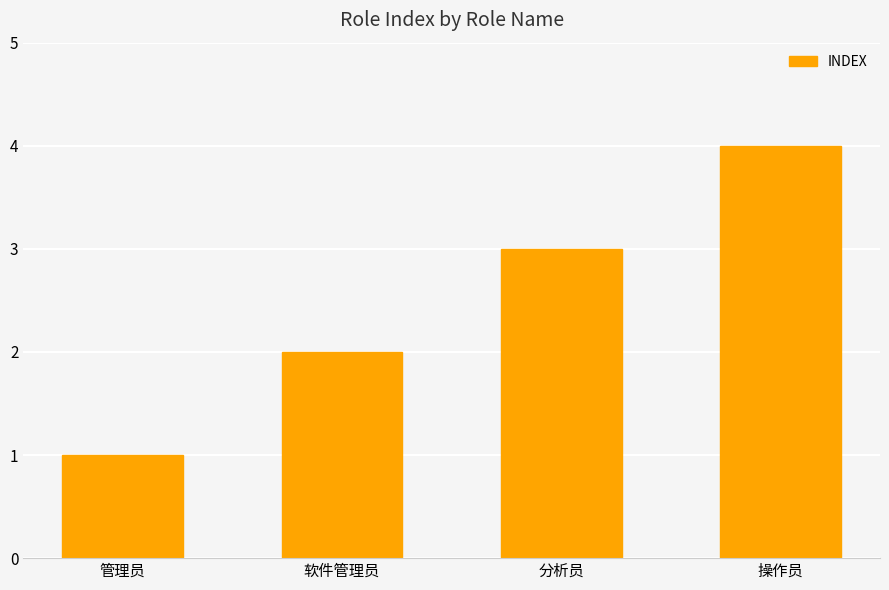

Between 分析员 and 软件管理员, which is larger?

分析员